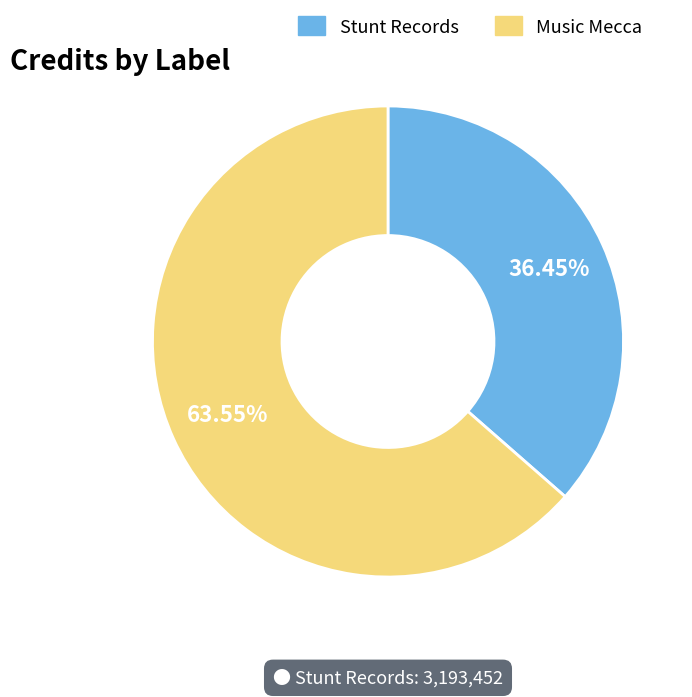

Is there a majority slice in this chart?

Yes